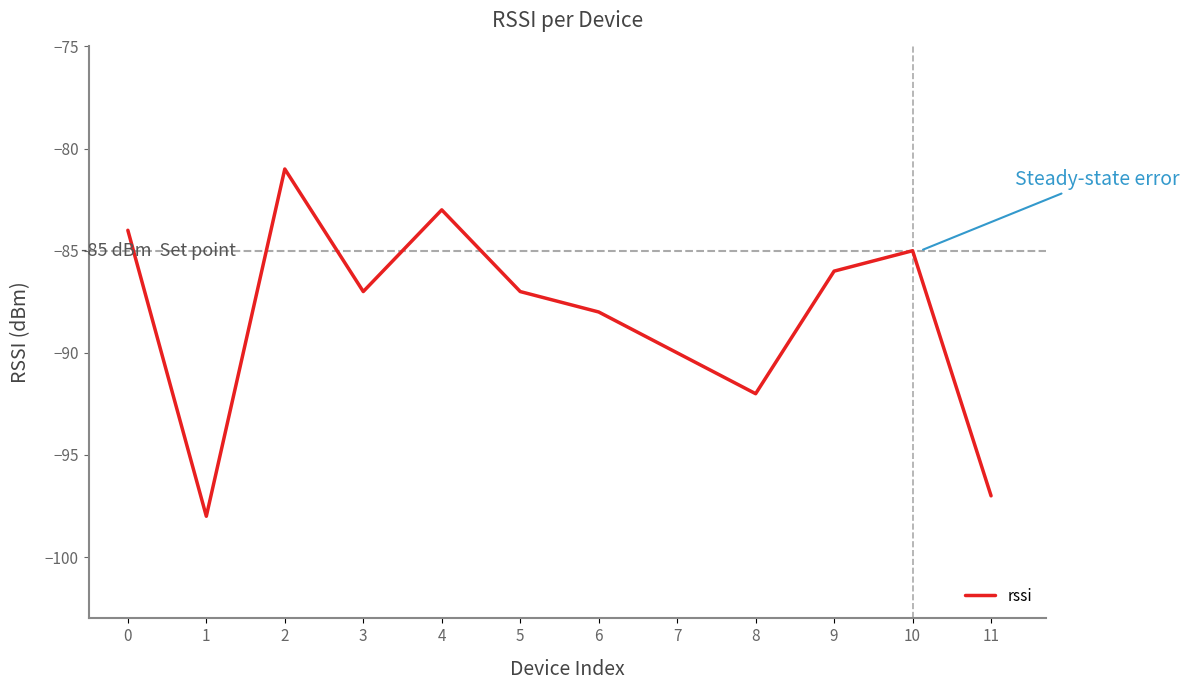

Reading right to left, list all the values displayed in this chart.

11=-97	10=-85	9=-86	8=-92	7=-90	6=-88	5=-87	4=-83	3=-87	2=-81	1=-98	0=-84